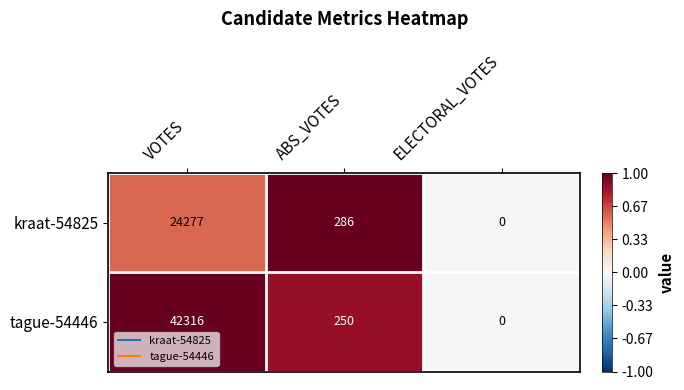

Reading left to right, list all the values displayed in this chart.

kraat-54825: 24277	286	0
tague-54446: 42316	250	0